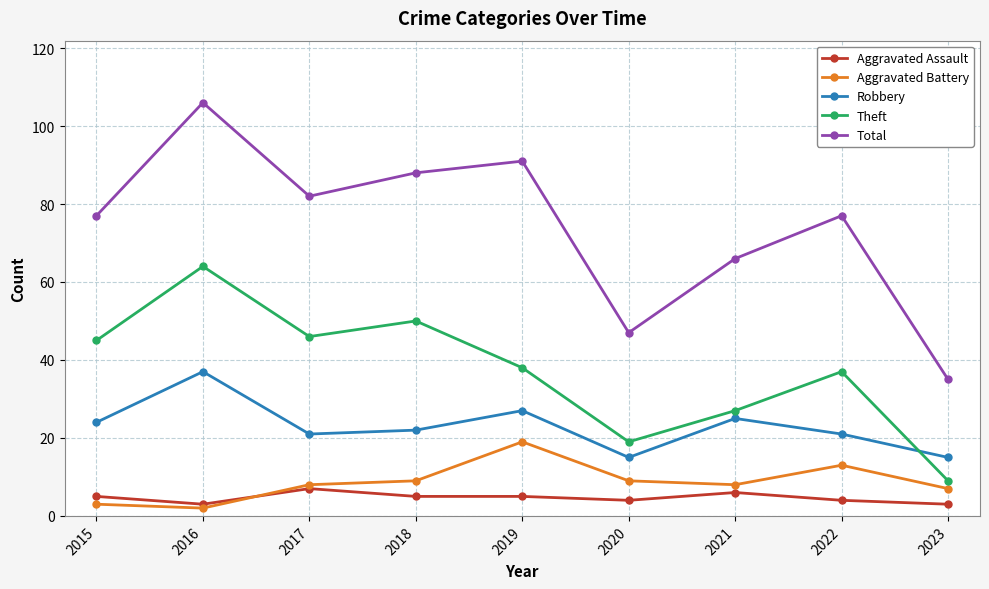

What is the sum of the Robbery values at 2016 and 2023?

52